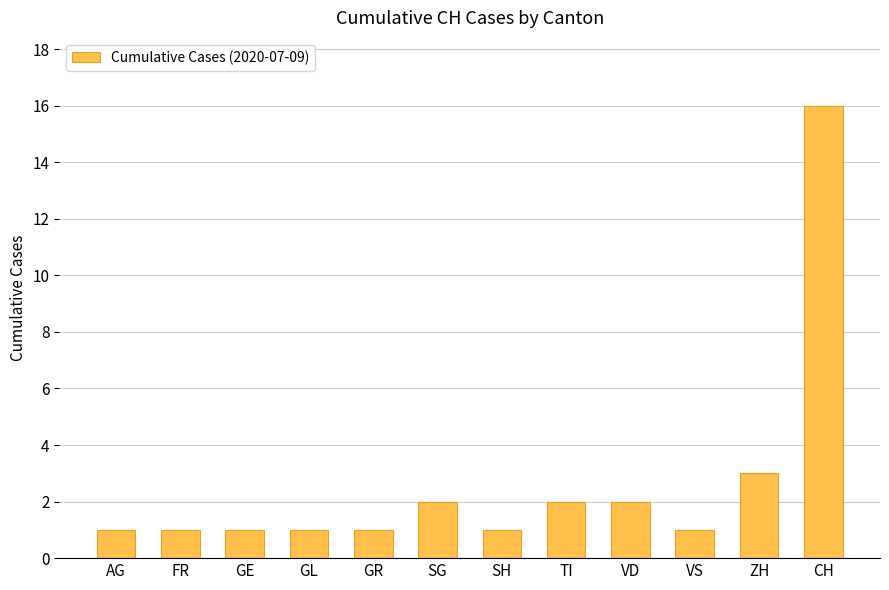

Reading left to right, extract all data points from this chart.

AG=1	FR=1	GE=1	GL=1	GR=1	SG=2	SH=1	TI=2	VD=2	VS=1	ZH=3	CH=16